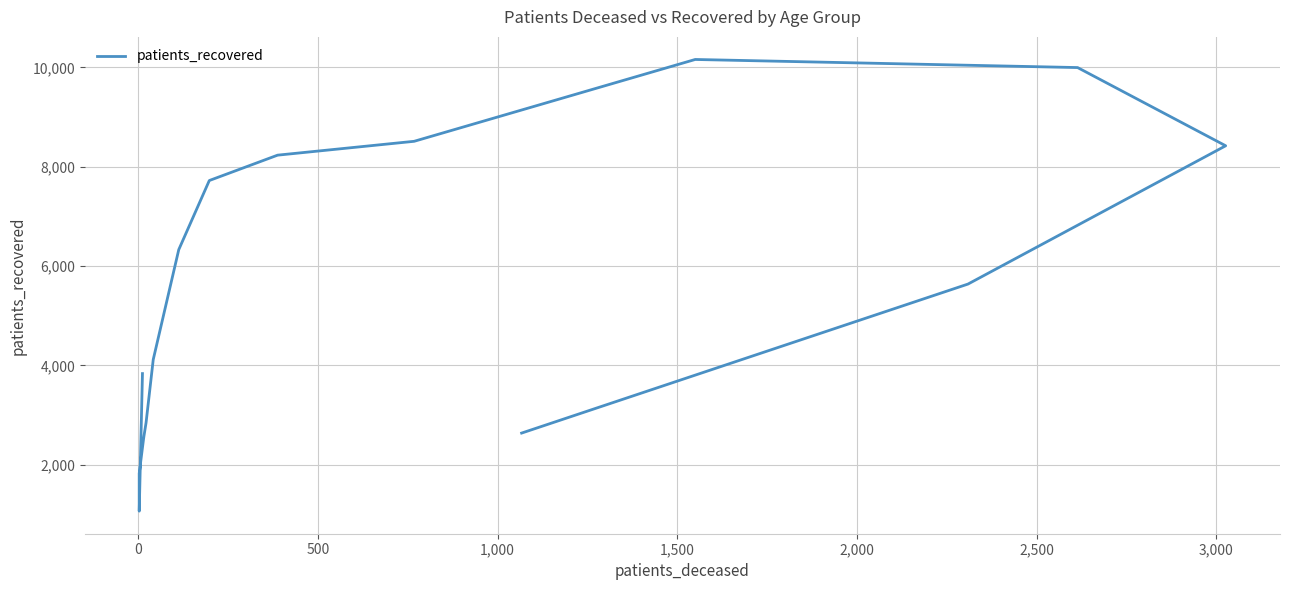

What is the minimum value shown in the chart?

1065